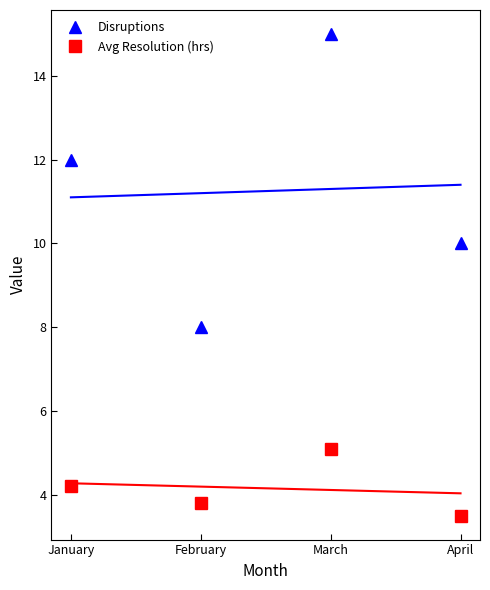

Reading left to right, extract all data points from this chart.

Disruptions: January=12.0	February=8.0	March=15.0	April=10.0
Avg Resolution (hrs): January=4.2	February=3.8	March=5.1	April=3.5